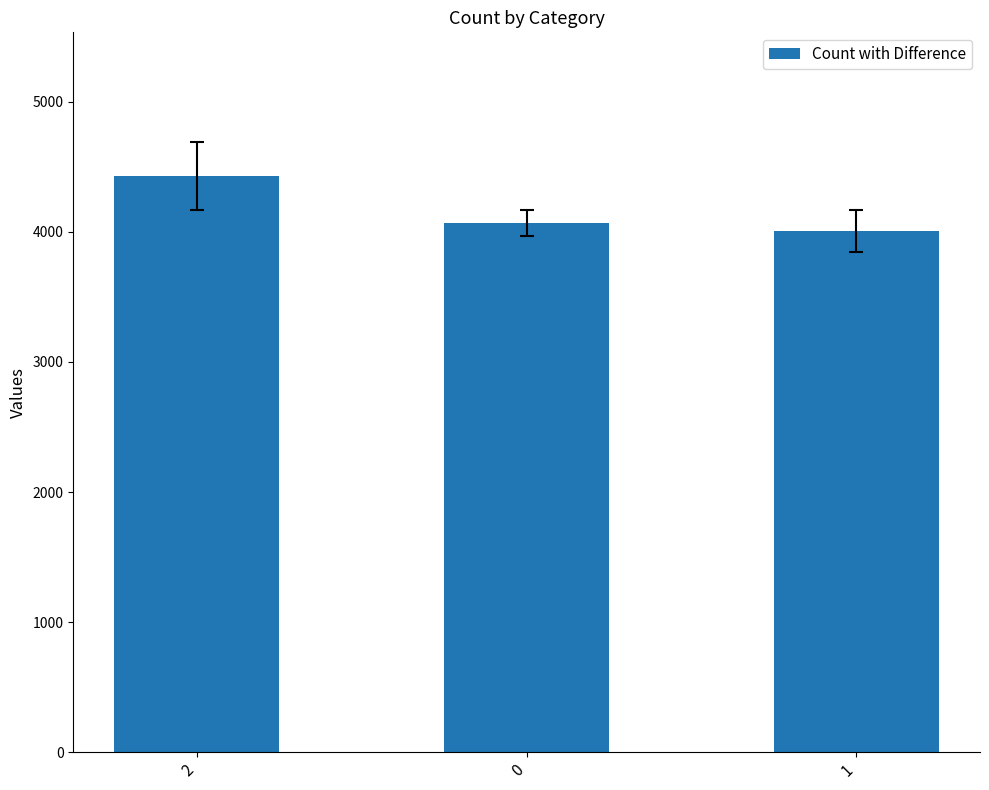

Read the value at 0, to the nearest 10.

4070